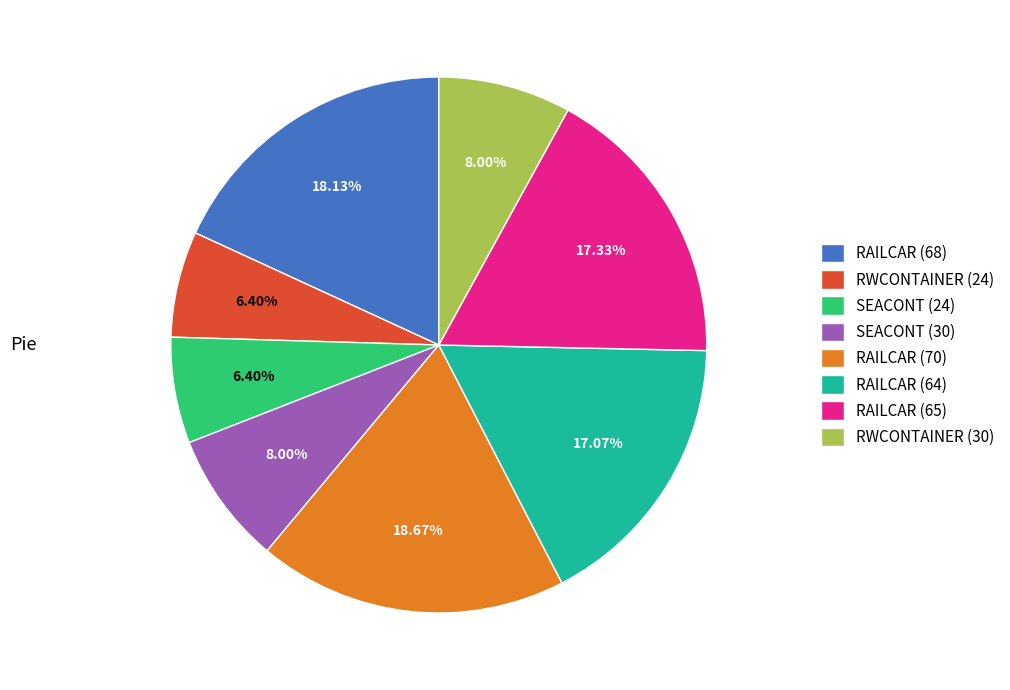

Is there a majority slice in this chart?

No